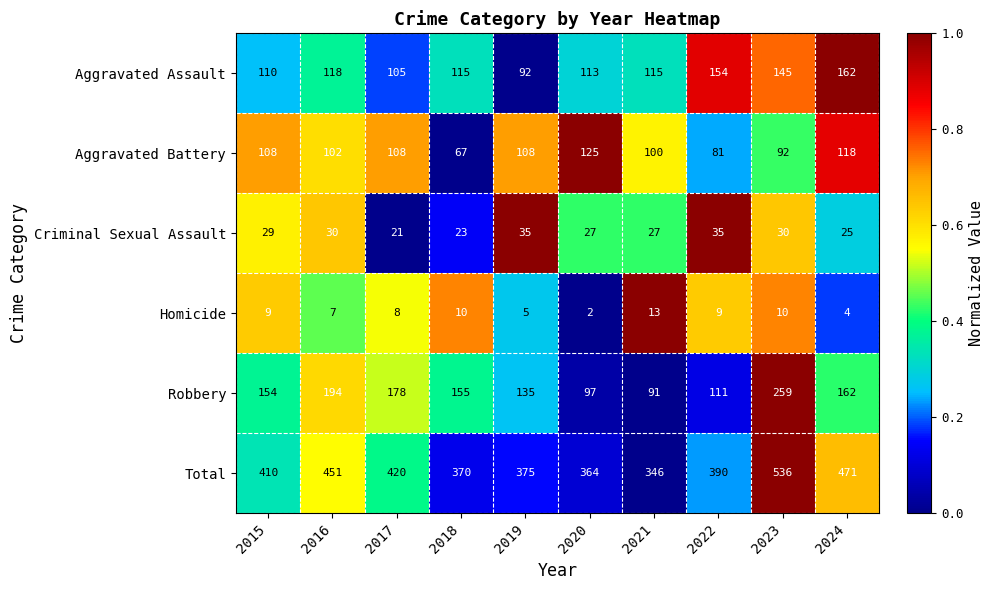

Which series has the widest spread of values?

Total